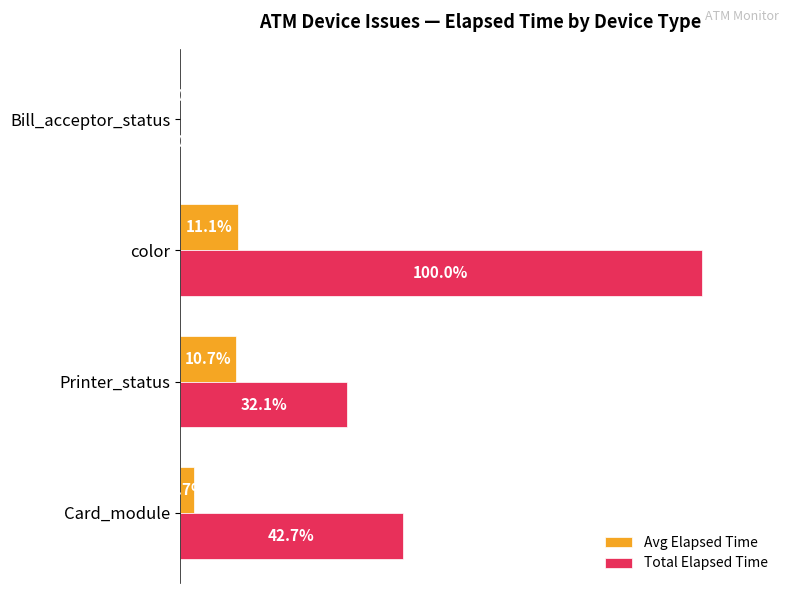

Which series has the largest range (max minus min)?

Total Elapsed Time